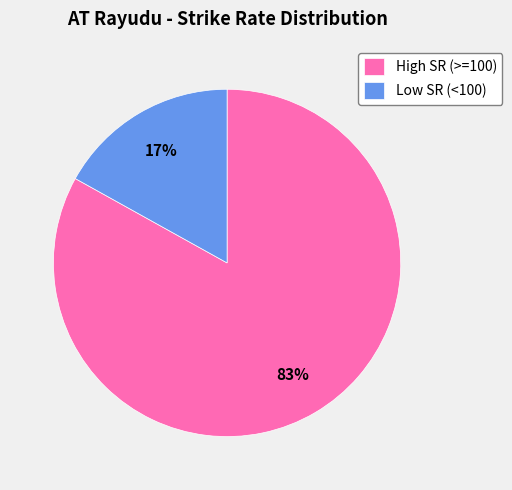

Which category has the biggest portion of the pie?

High SR (>=100)